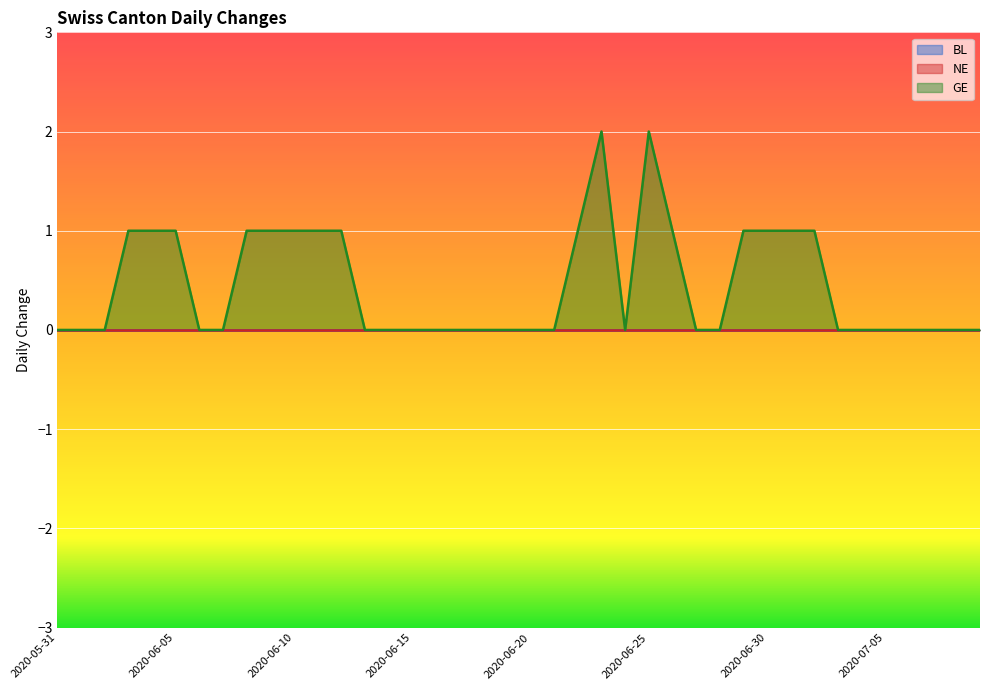

Reading left to right, list all the values displayed in this chart.

BL: 2020-05-31=0	2020-06-01=0	2020-06-02=0	2020-06-03=0	2020-06-04=0	2020-06-05=0	2020-06-06=0	2020-06-07=0	2020-06-08=0	2020-06-09=0	2020-06-10=0	2020-06-11=0	2020-06-12=0	2020-06-13=0	2020-06-14=0	2020-06-15=0	2020-06-16=0	2020-06-17=0	2020-06-18=0	2020-06-19=0	2020-06-20=0	2020-06-21=0	2020-06-22=0	2020-06-23=0	2020-06-24=0	2020-06-25=0	2020-06-26=0	2020-06-27=0	2020-06-28=0	2020-06-29=0	2020-06-30=0	2020-07-01=0	2020-07-02=0	2020-07-03=0	2020-07-04=0	2020-07-05=0	2020-07-06=0	2020-07-07=0	2020-07-08=0	2020-07-09=0
NE: 2020-05-31=0	2020-06-01=0	2020-06-02=0	2020-06-03=0	2020-06-04=0	2020-06-05=0	2020-06-06=0	2020-06-07=0	2020-06-08=0	2020-06-09=0	2020-06-10=0	2020-06-11=0	2020-06-12=0	2020-06-13=0	2020-06-14=0	2020-06-15=0	2020-06-16=0	2020-06-17=0	2020-06-18=0	2020-06-19=0	2020-06-20=0	2020-06-21=0	2020-06-22=0	2020-06-23=0	2020-06-24=0	2020-06-25=0	2020-06-26=0	2020-06-27=0	2020-06-28=0	2020-06-29=0	2020-06-30=0	2020-07-01=0	2020-07-02=0	2020-07-03=0	2020-07-04=0	2020-07-05=0	2020-07-06=0	2020-07-07=0	2020-07-08=0	2020-07-09=0
GE: 2020-05-31=0	2020-06-01=0	2020-06-02=0	2020-06-03=1	2020-06-04=1	2020-06-05=1	2020-06-06=0	2020-06-07=0	2020-06-08=1	2020-06-09=1	2020-06-10=1	2020-06-11=1	2020-06-12=1	2020-06-13=0	2020-06-14=0	2020-06-15=0	2020-06-16=0	2020-06-17=0	2020-06-18=0	2020-06-19=0	2020-06-20=0	2020-06-21=0	2020-06-22=1	2020-06-23=2	2020-06-24=0	2020-06-25=2	2020-06-26=1	2020-06-27=0	2020-06-28=0	2020-06-29=1	2020-06-30=1	2020-07-01=1	2020-07-02=1	2020-07-03=0	2020-07-04=0	2020-07-05=0	2020-07-06=0	2020-07-07=0	2020-07-08=0	2020-07-09=0